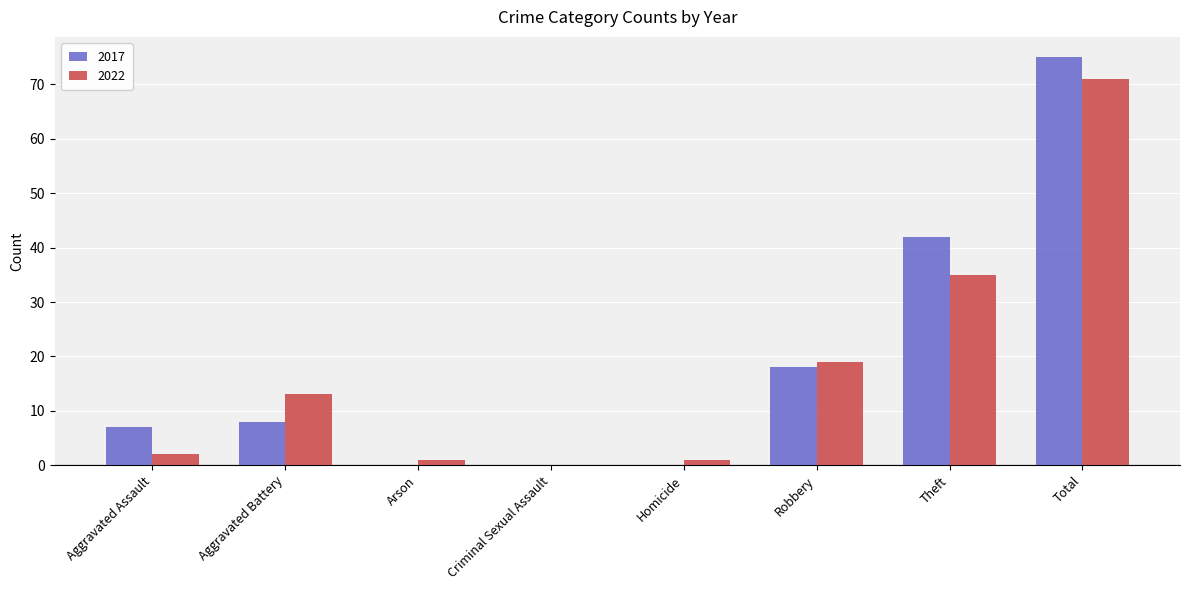

Which series changed the most between Robbery and Total?

2017